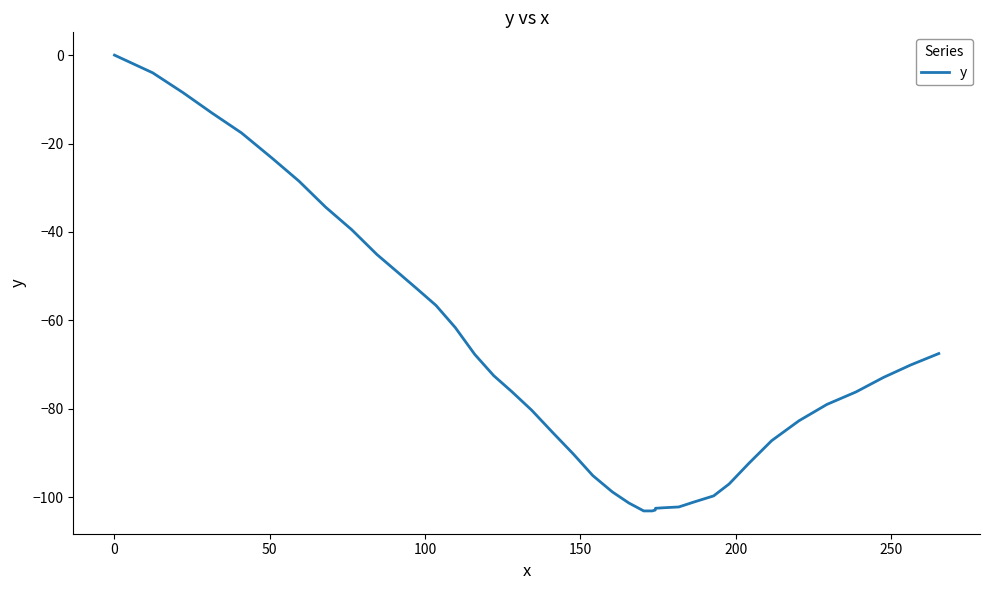

What is the smallest value displayed?

-103.1